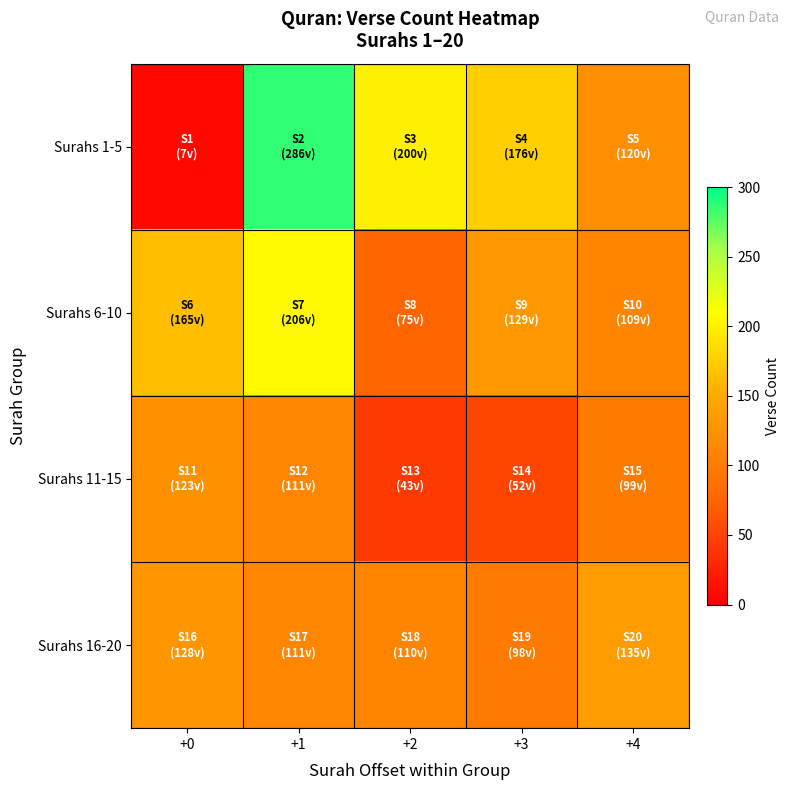

Which series has the widest spread of values?

row_0